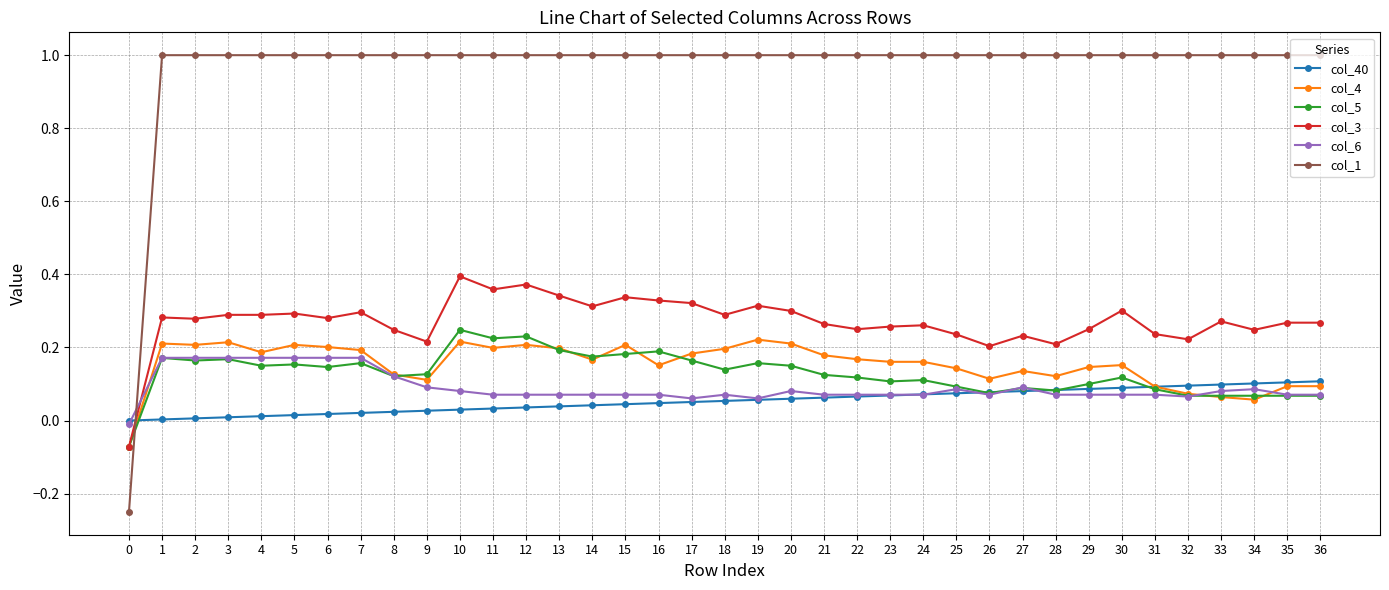

Is the value of col_1 at 26 greater than the value of col_40 at 35?

Yes